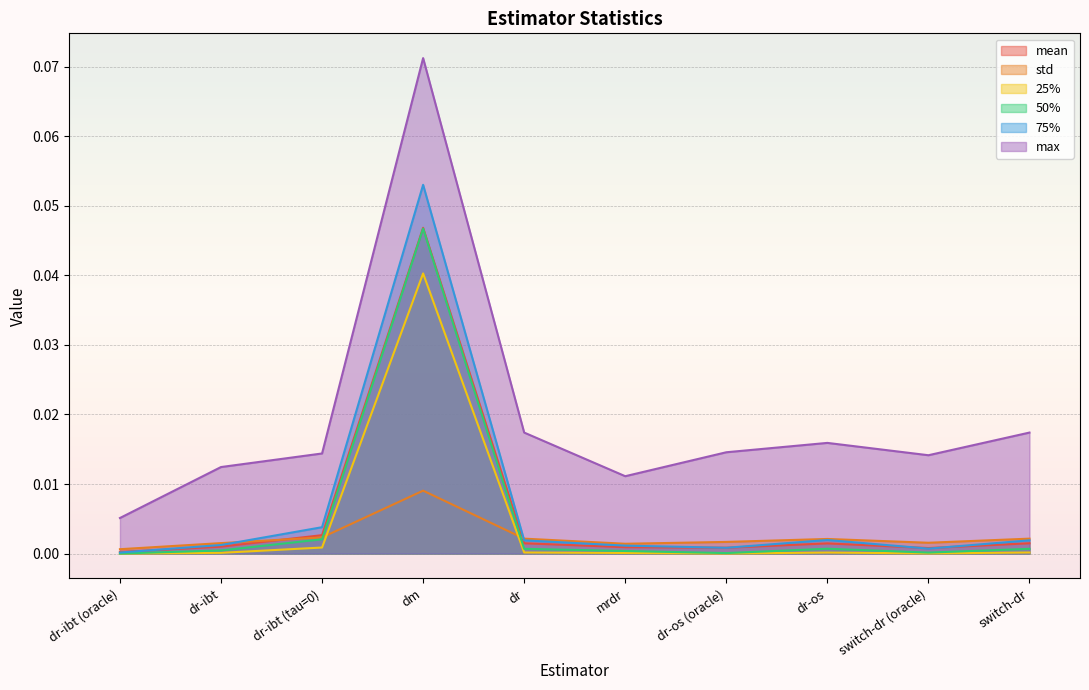

How many times do std and 50% cross each other?

2